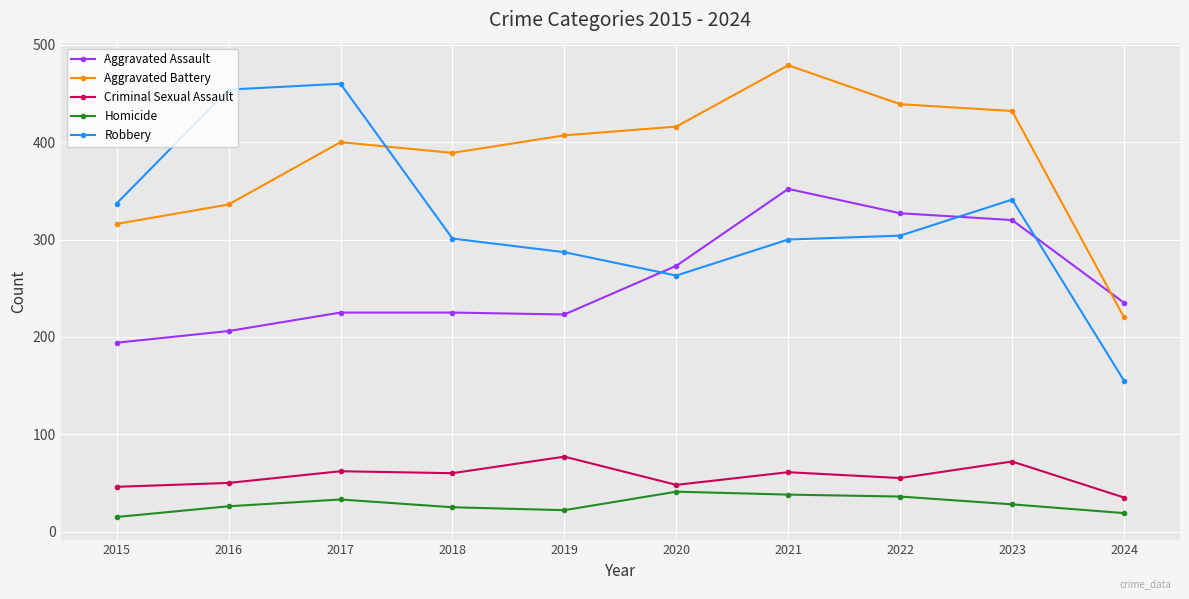

True or false: Criminal Sexual Assault has more than 1 points higher than both neighbors.

True